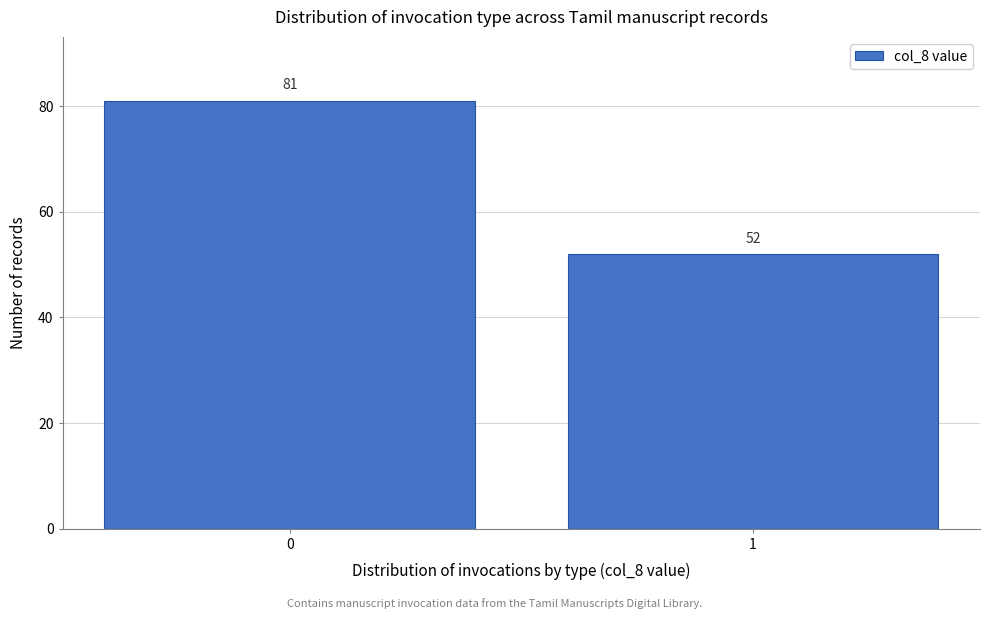

Reading right to left, what are all the values shown in this chart?

52	81